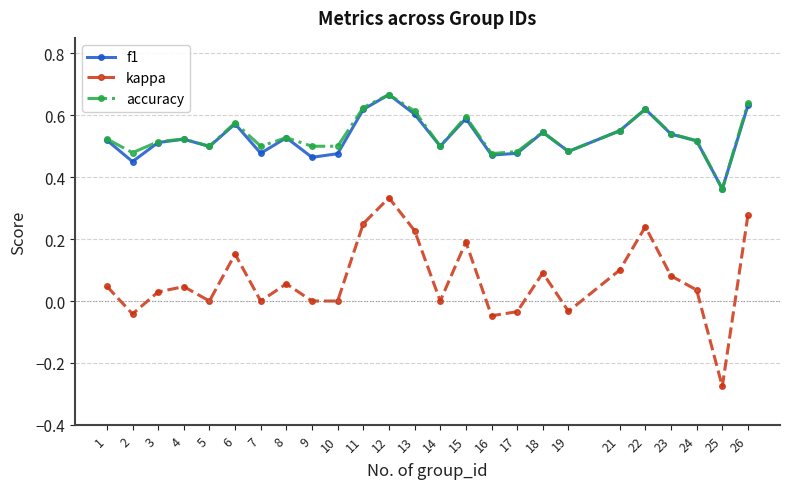

At which category does the chart reach its minimum across all series?

25